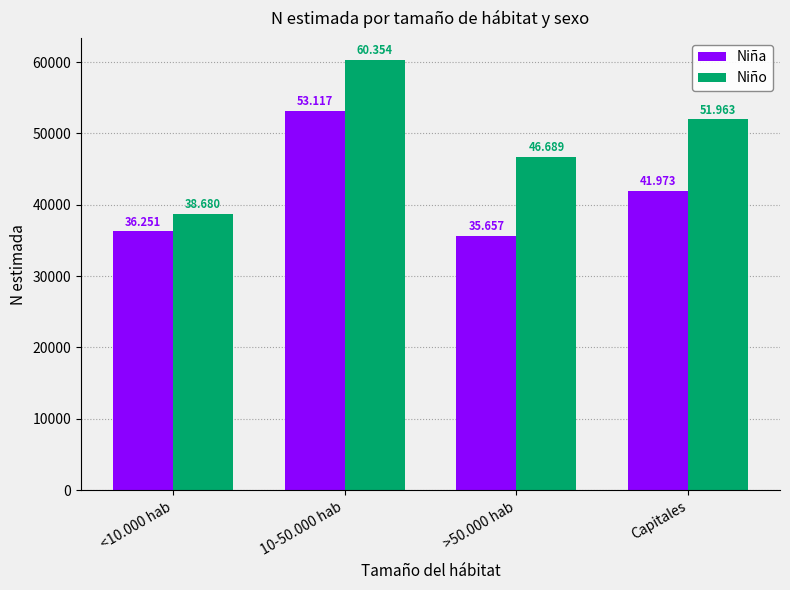

Rank the categories by Niña value from highest to lowest.

10-50.000 hab, Capitales, <10.000 hab, >50.000 hab